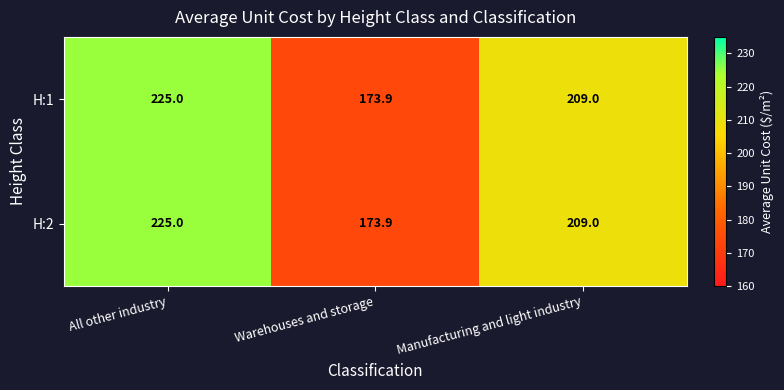

At which label does H:1 reach its peak?

All other industry